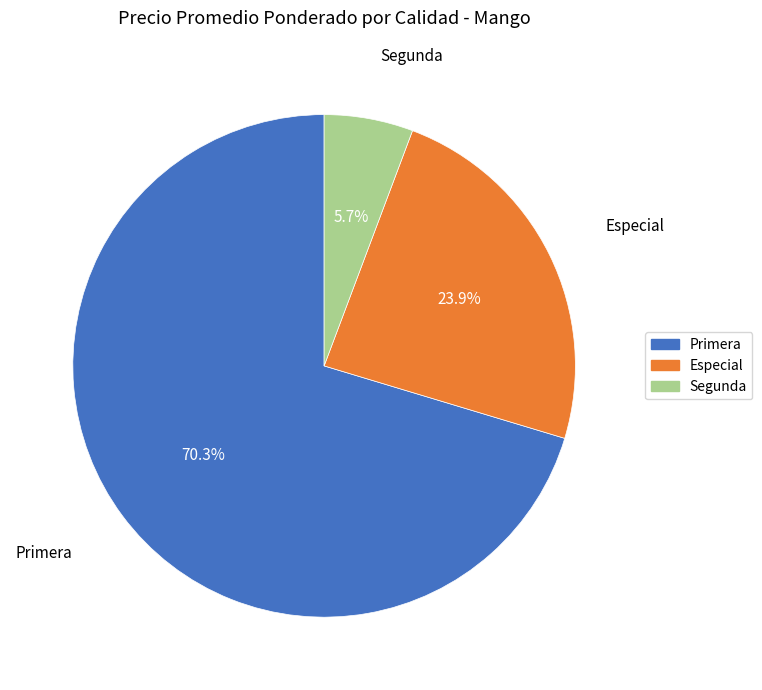

Is there a majority slice in this chart?

Yes